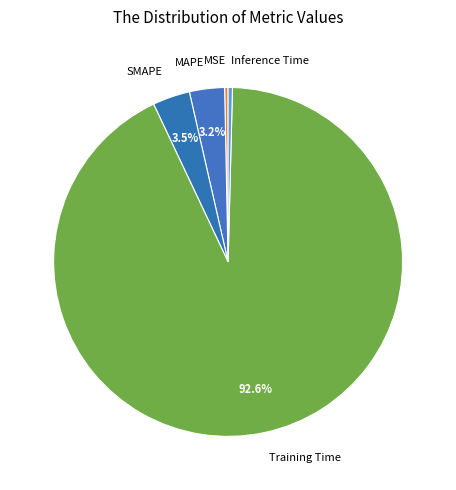

Which category accounts for the majority?

Training Time